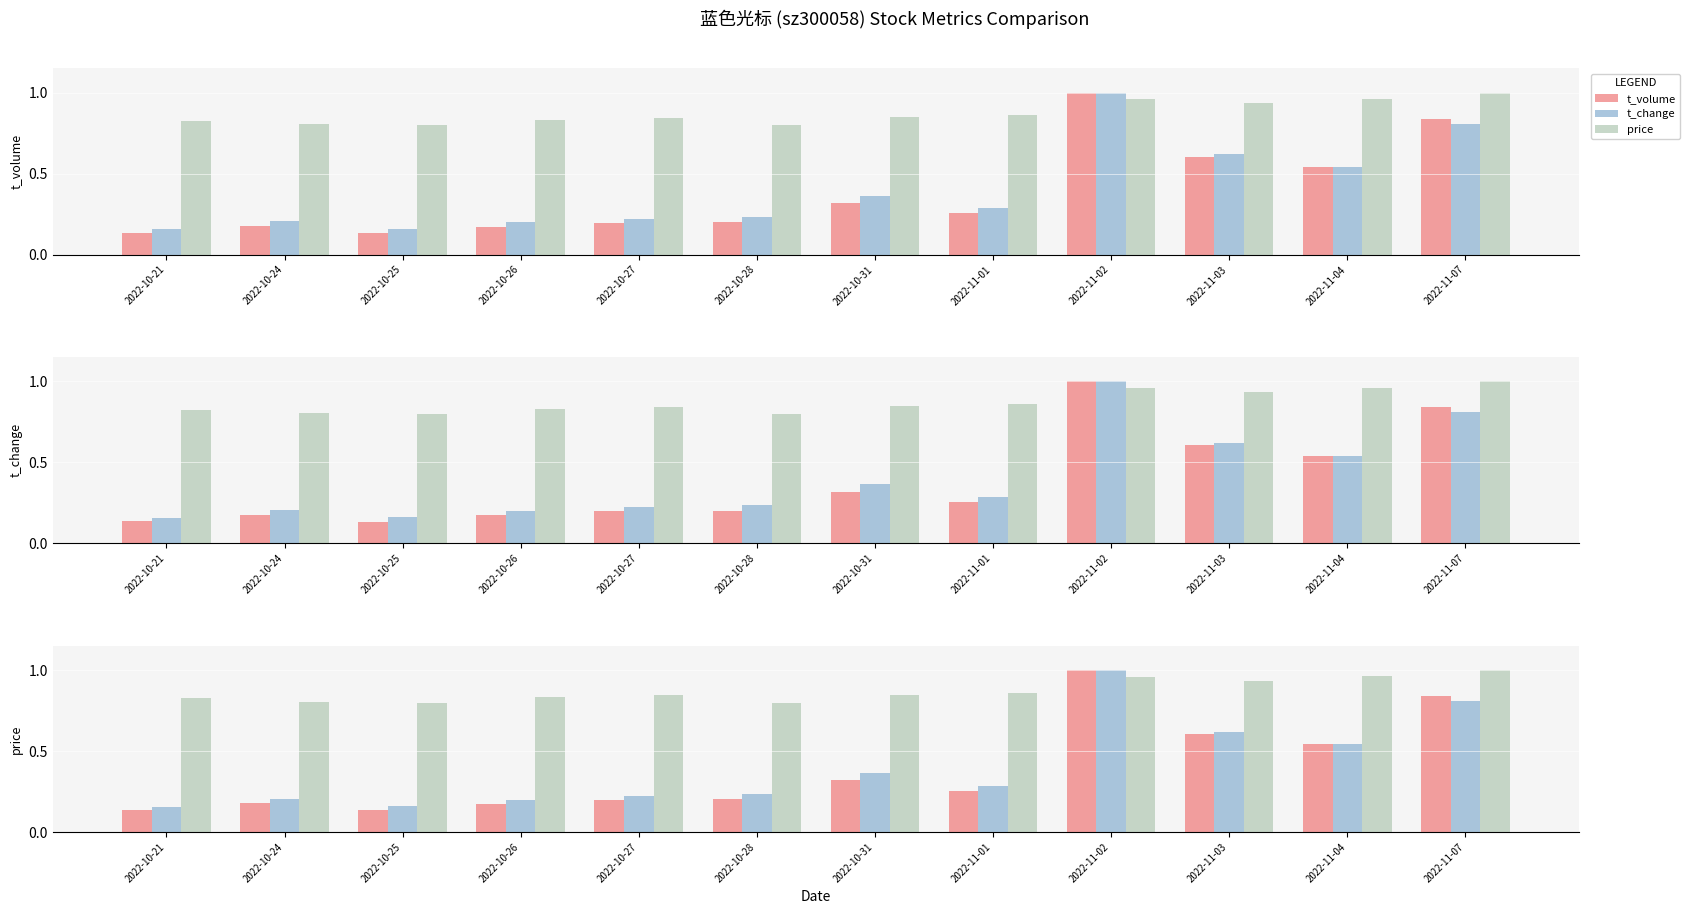

What is the total value across all series at 2022-11-07?

2.6